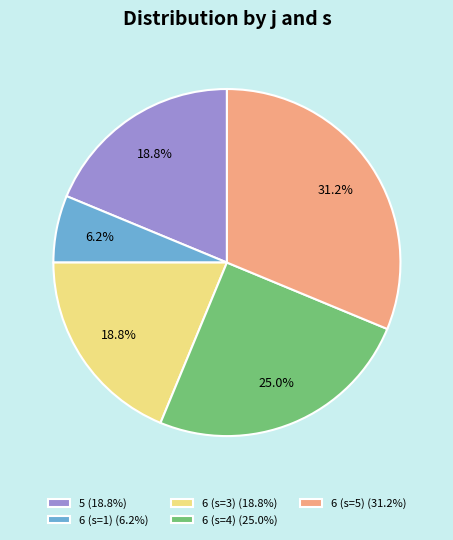

How many slices are in this pie chart?

5